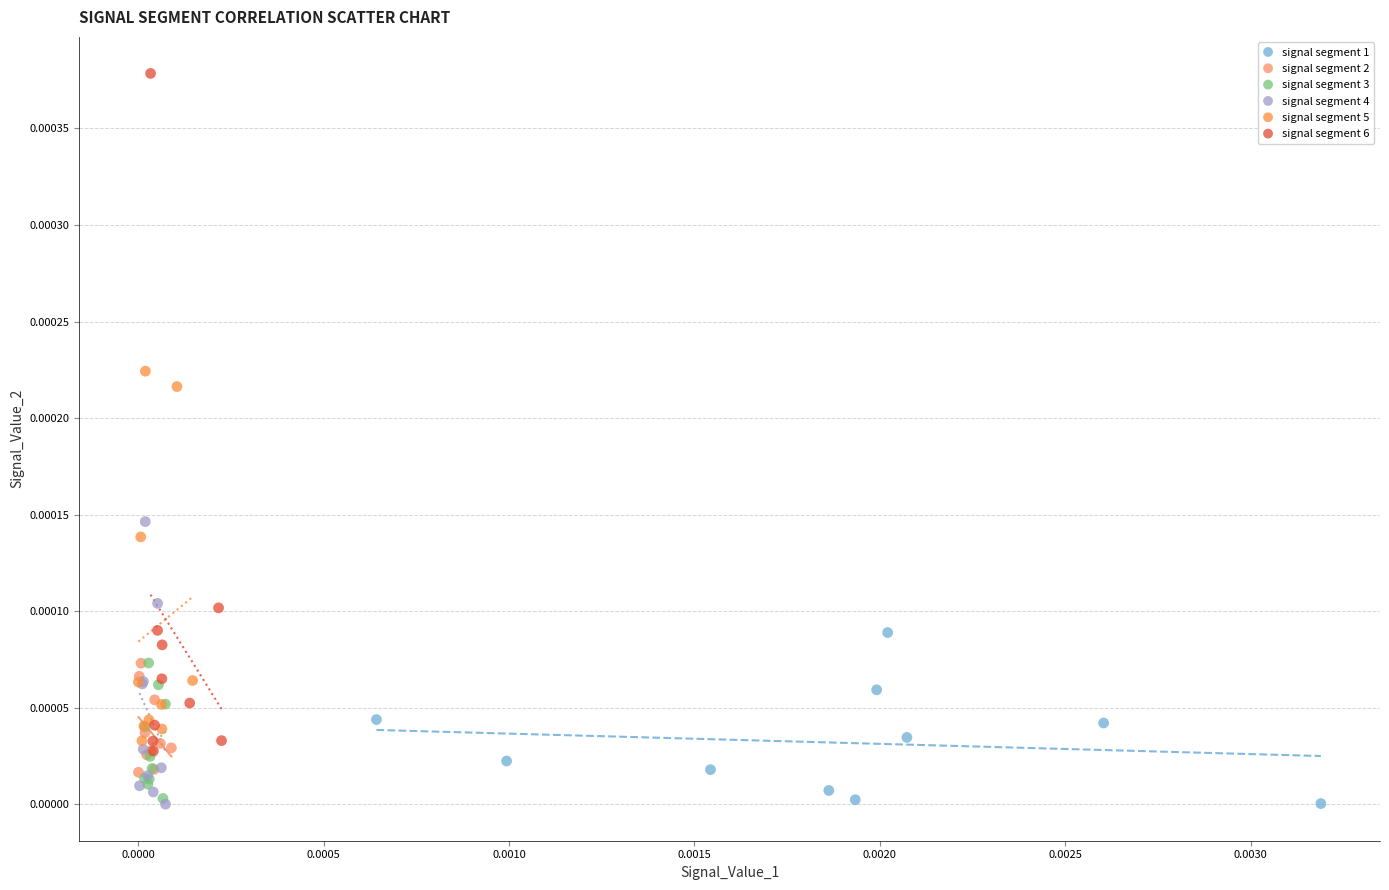

What are all the series names shown in the legend?

signal segment 1, signal segment 2, signal segment 3, signal segment 4, signal segment 5, signal segment 6